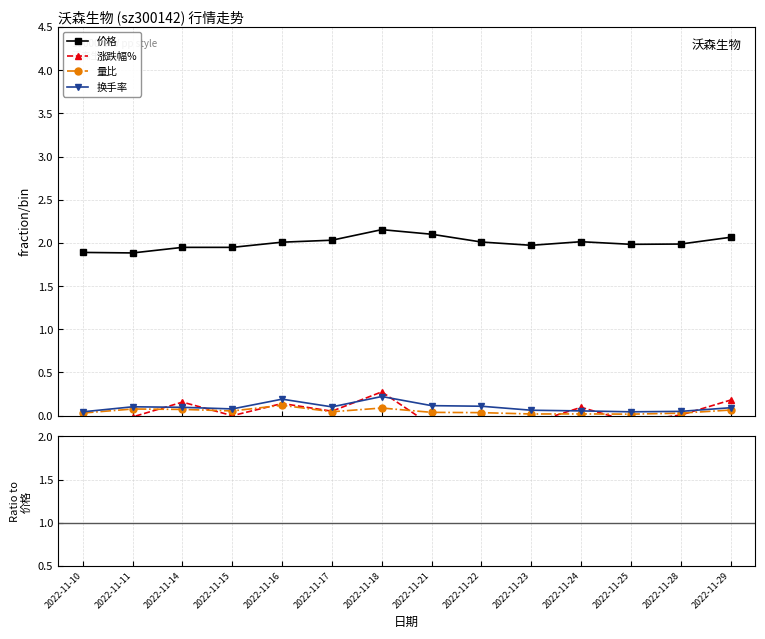

How many distinct data groups are displayed?

4